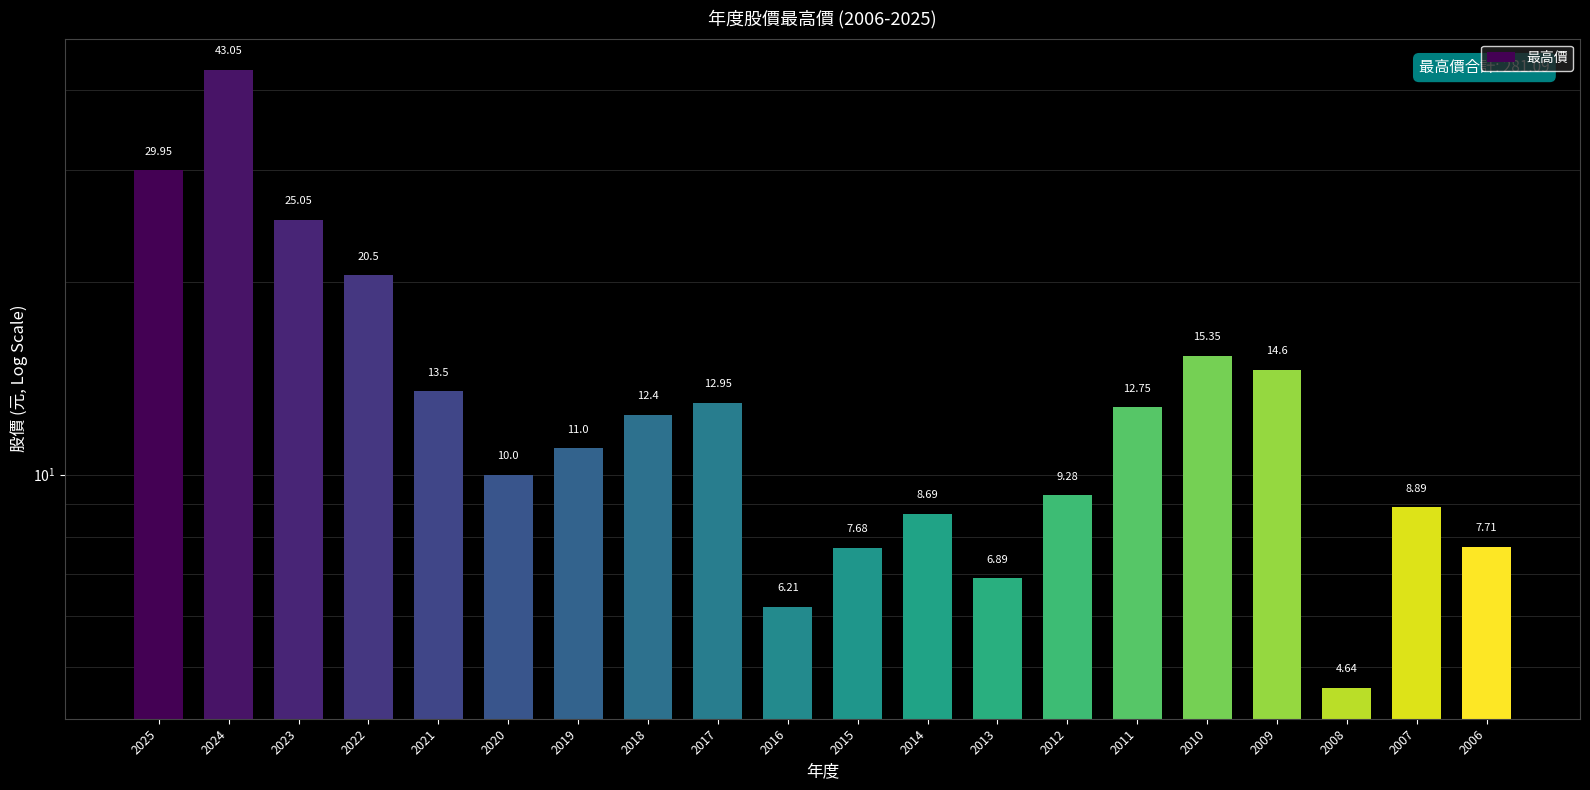

Reading left to right, extract all data points from this chart.

2025=29.9	2024=43.0	2023=25.1	2022=20.5	2021=13.5	2020=10.0	2019=11.0	2018=12.4	2017=12.9	2016=6.2	2015=7.7	2014=8.7	2013=6.9	2012=9.3	2011=12.8	2010=15.3	2009=14.6	2008=4.6	2007=8.9	2006=7.7